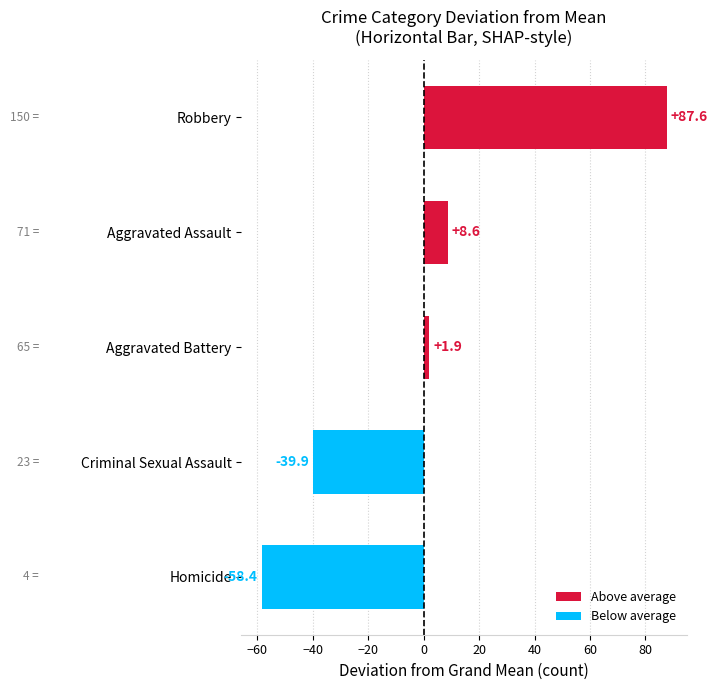

What is the smallest value displayed?

-58.4